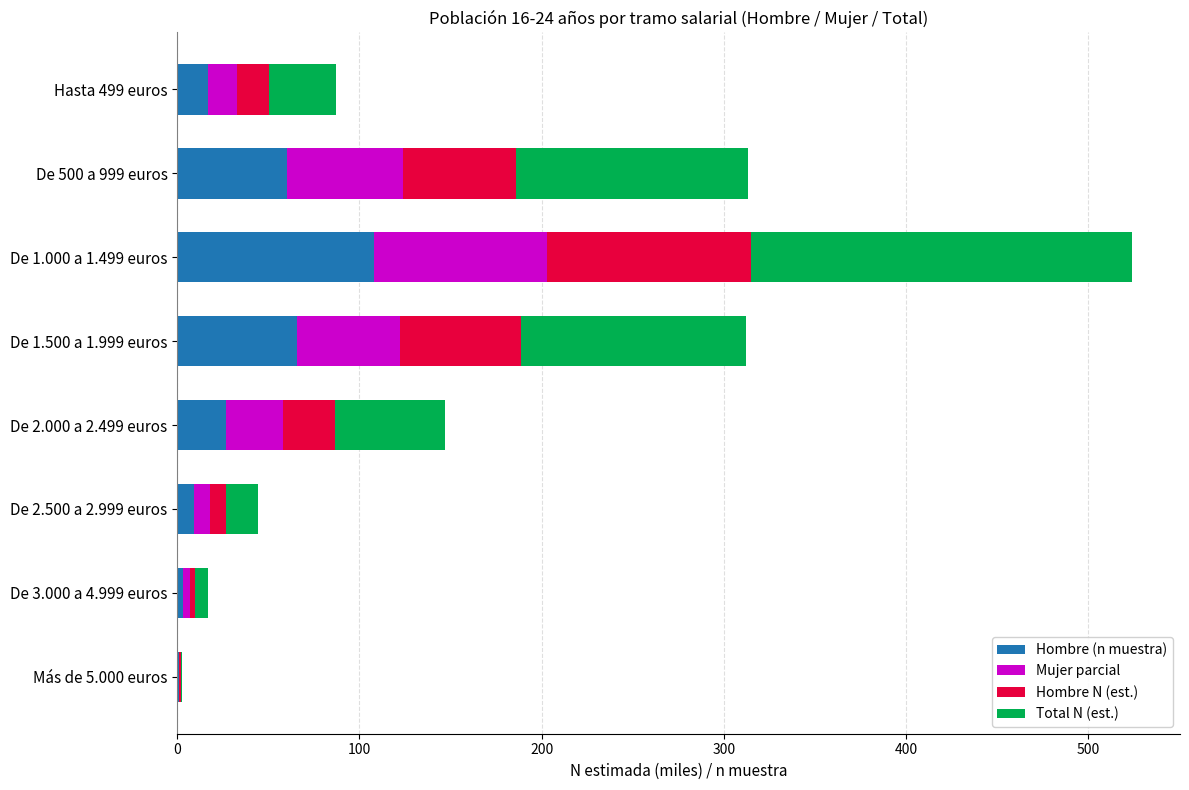

At which category is the sum across all series the highest?

De 1.000 a 1.499 euros